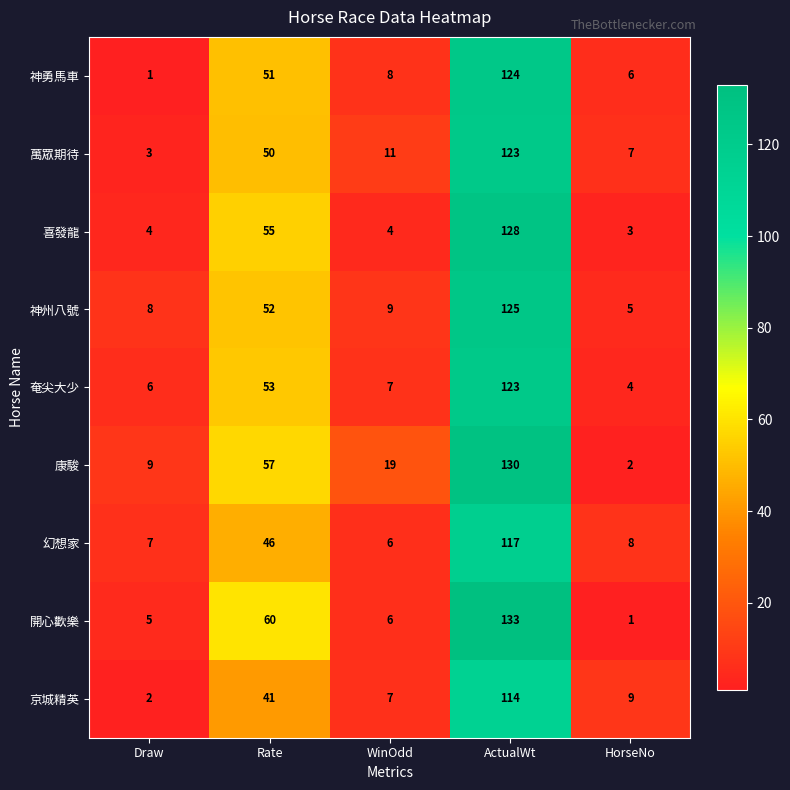

Which series has the largest range (max minus min)?

開心歡樂